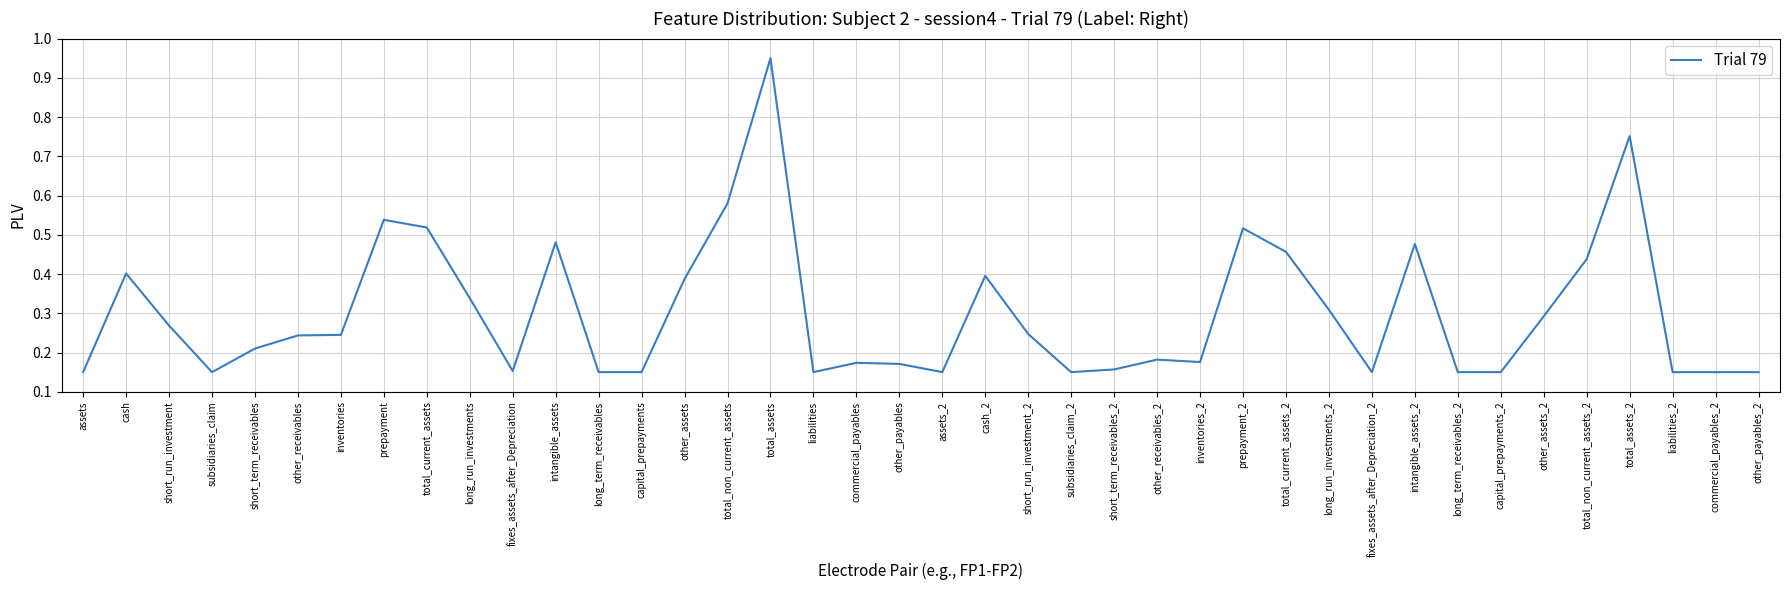

How many distinct data groups are displayed?

1